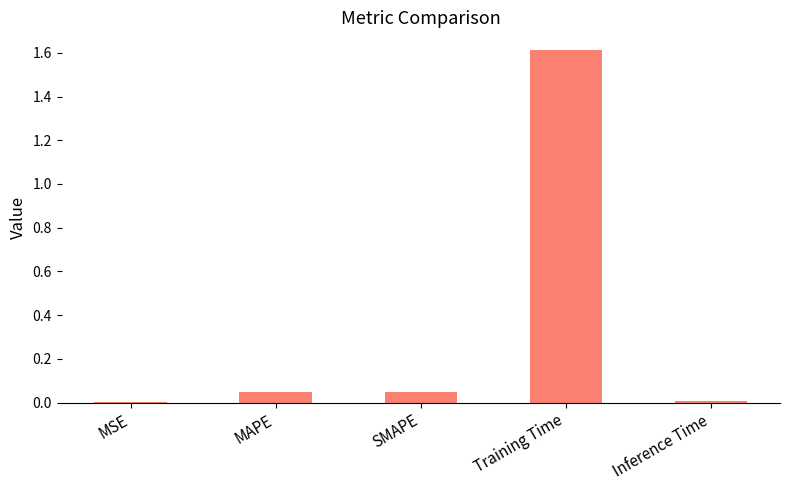

At which category does the chart reach its peak across all series?

Training Time